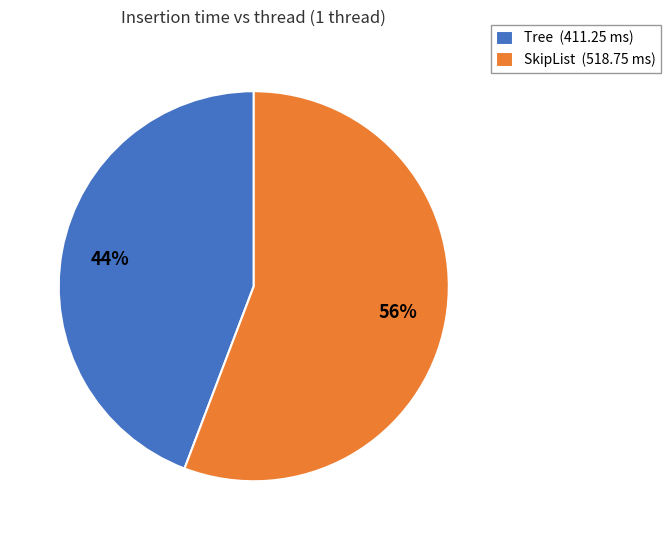

What is the majority slice?

SkipList